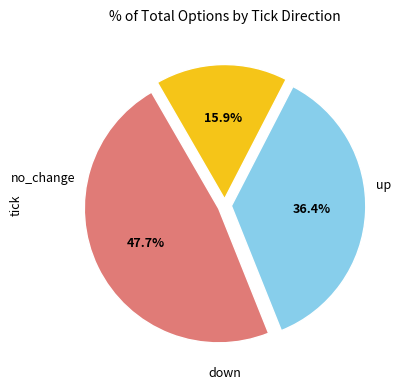

Is there a majority slice in this chart?

No